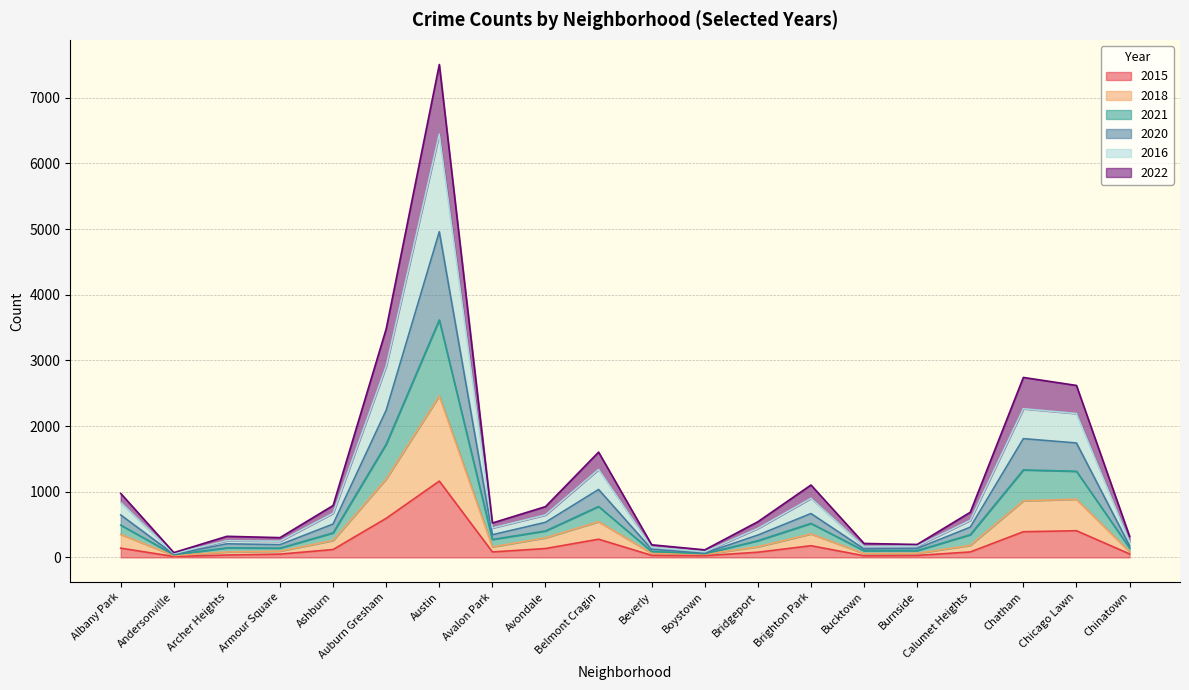

Which series has the largest total across all categories?

2016